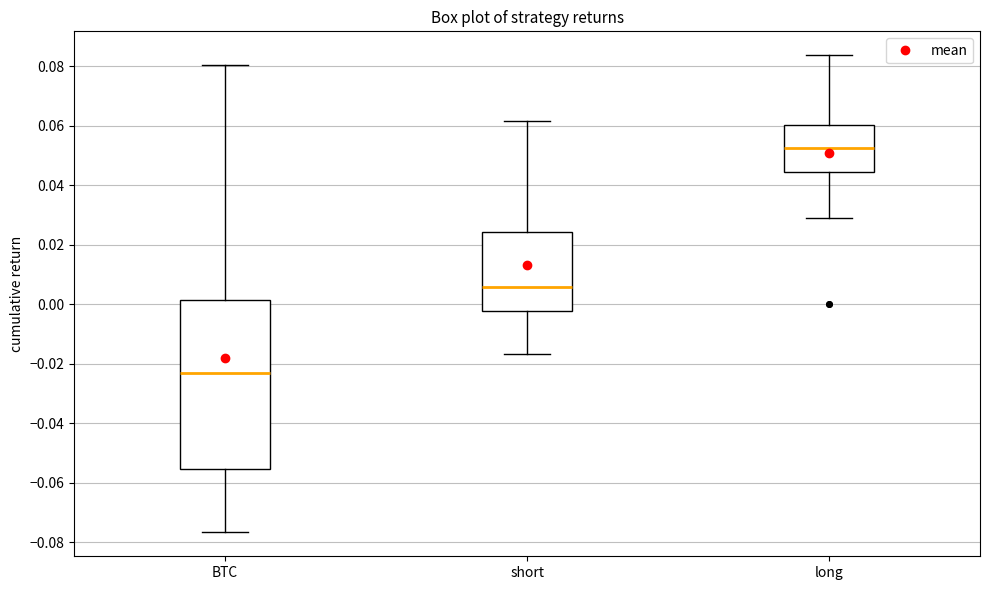

Reading left to right, read every box against the y-axis: the position of its median line, the range the box covers, and the ends of its whiskers. The values are not printed on the chart, so give them approximately, as read against the axis.

BTC: median -0.024, box -0.056 to 0.002, whiskers -0.076 to 0.080
short: median 0.006, box -0.002 to 0.024, whiskers -0.016 to 0.062
long: median 0.052, box 0.044 to 0.060, whiskers 0.028 to 0.084